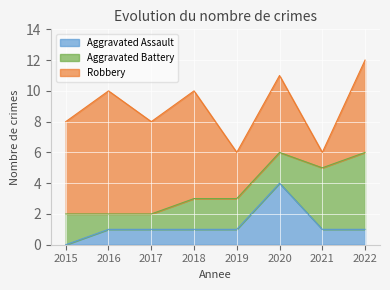

Does the chart display data point markers on the line(s)?

No